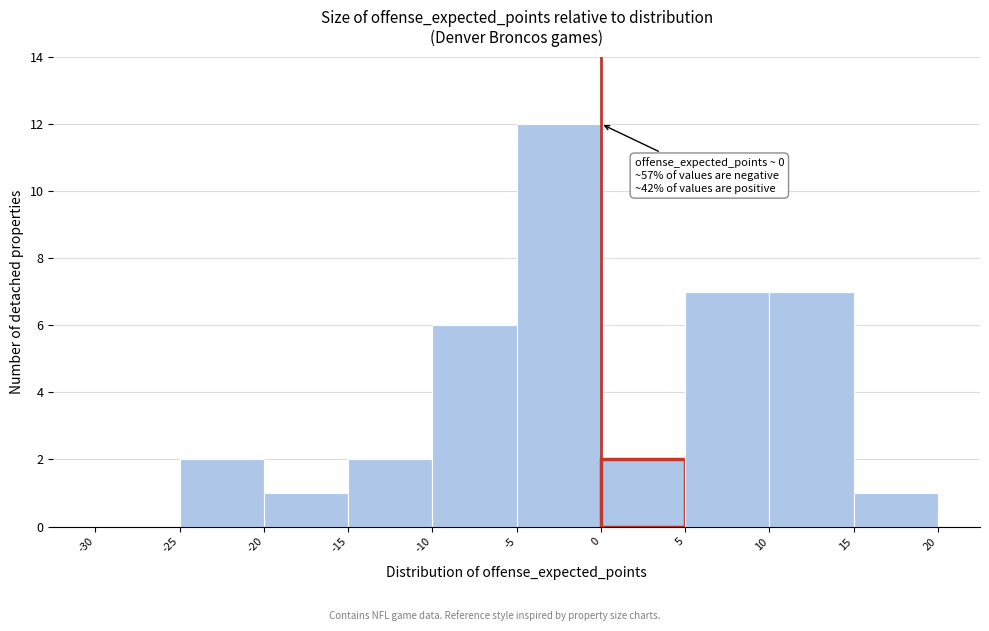

Which range on the x-axis has the tallest bar?

-5 to 0